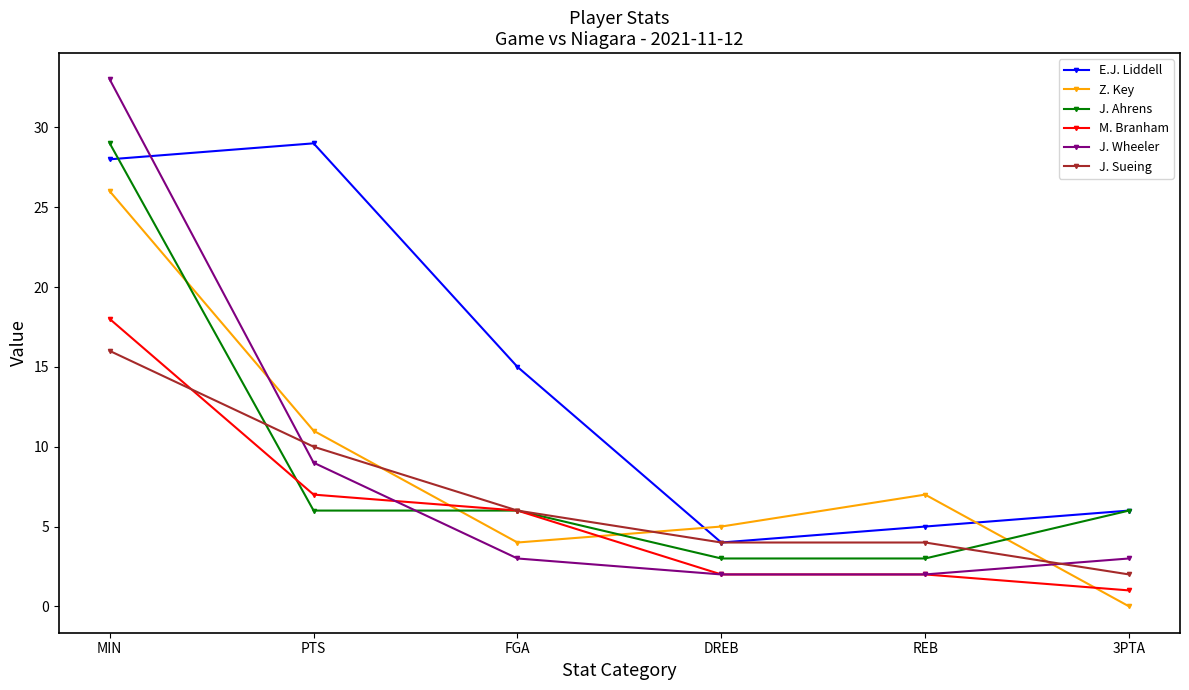

Read the E.J. Liddell value at PTS.

29